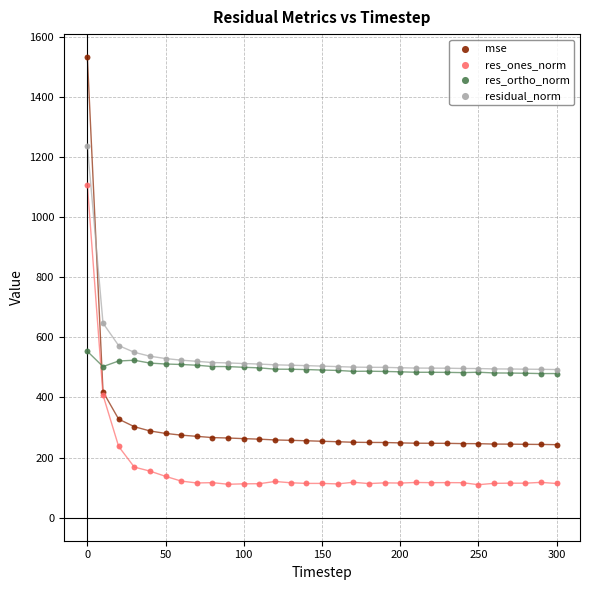

What are all the series names shown in the legend?

mse, res_ones_norm, res_ortho_norm, residual_norm